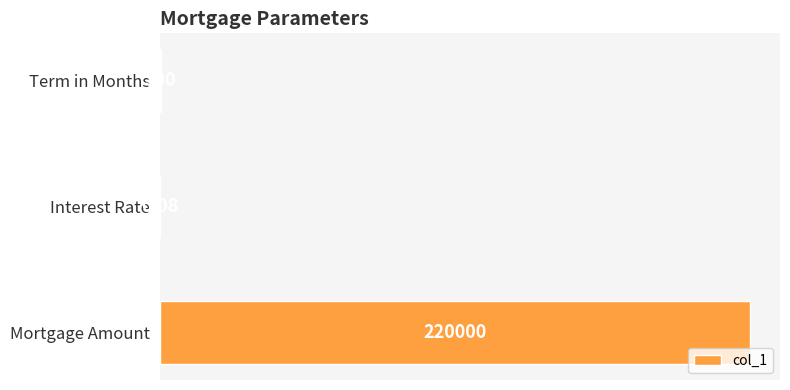

Which category has the highest value across all series?

Mortgage Amount